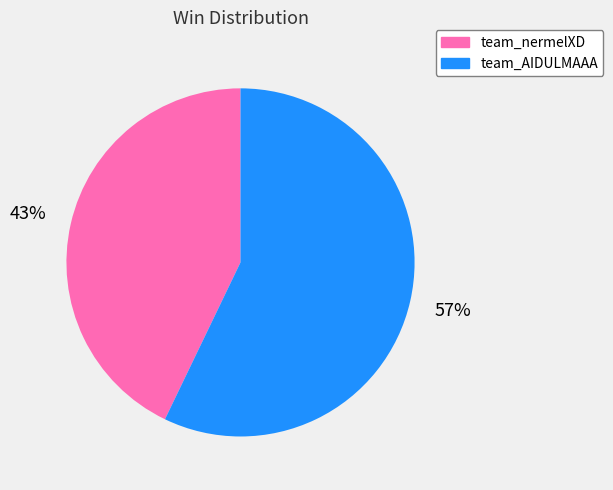

Which category has the smallest portion of the pie?

team_nermelXD